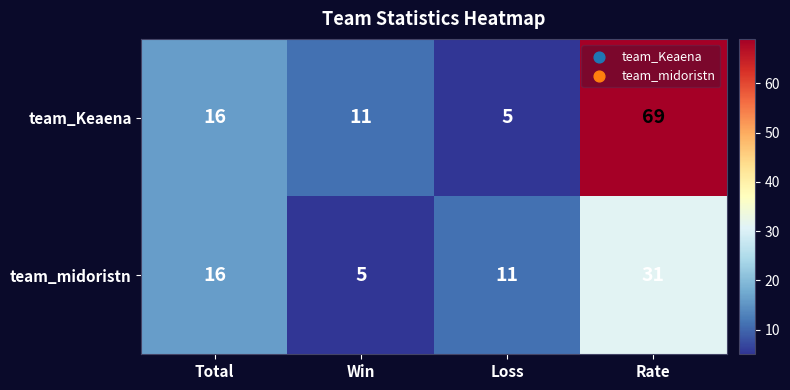

At Loss, list the series in order from smallest to largest.

team_Keaena, team_midoristn